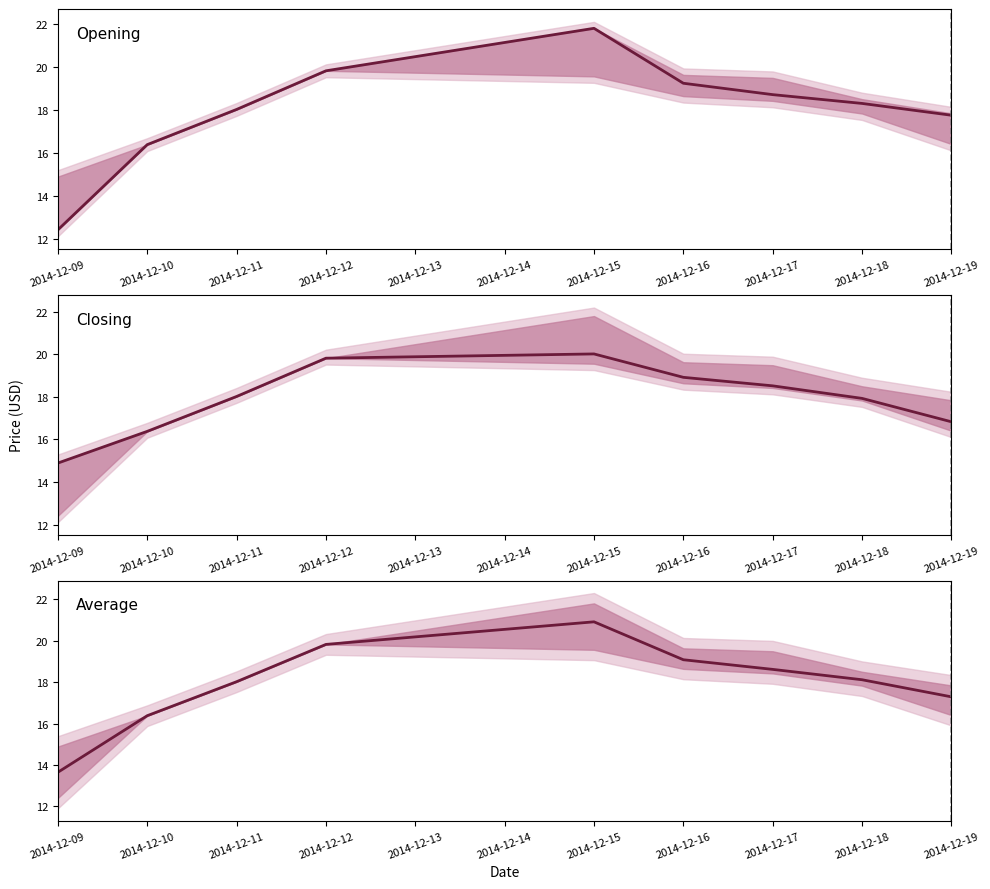

True or false: Opening and Closing cross at least once.

False